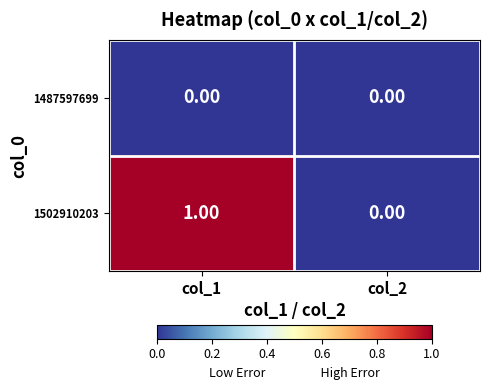

Which series has the largest total across all categories?

1502910203